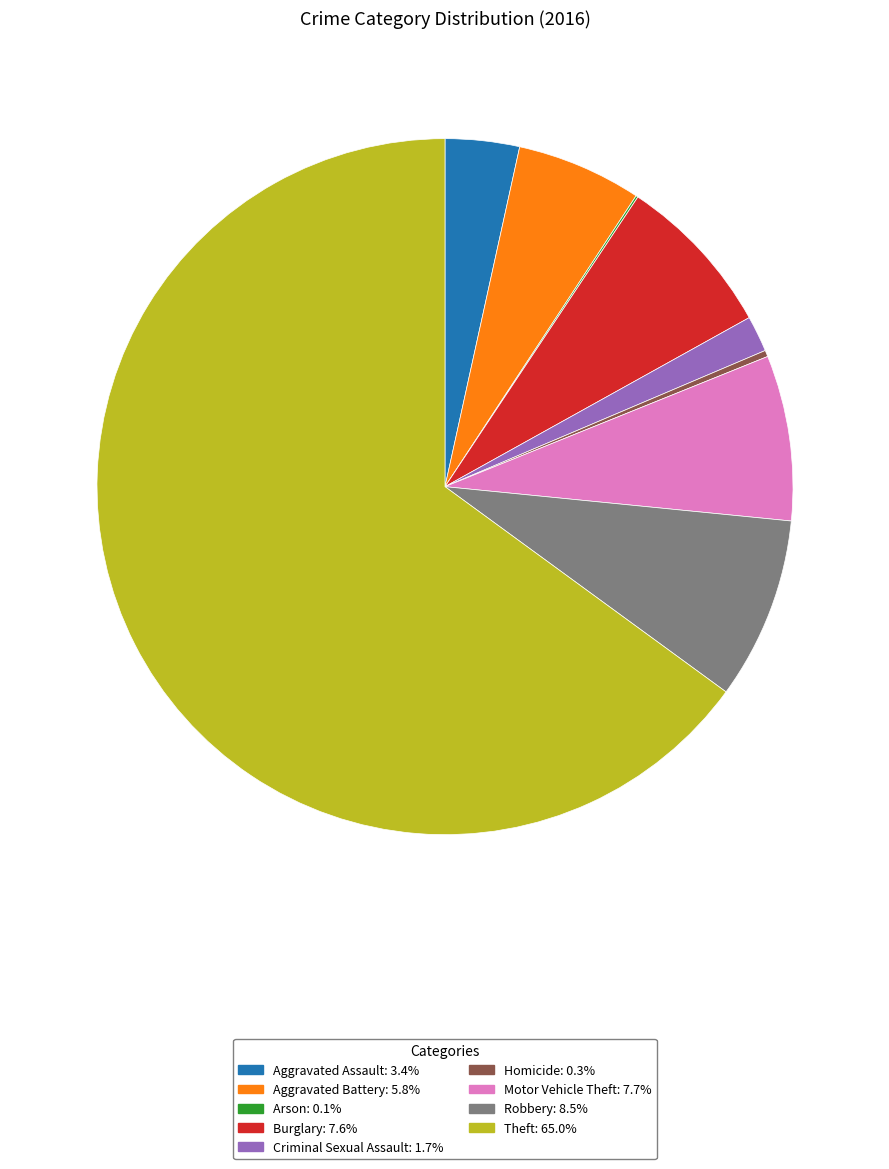

Does Theft: 65.0% represent more than half of the total?

Yes